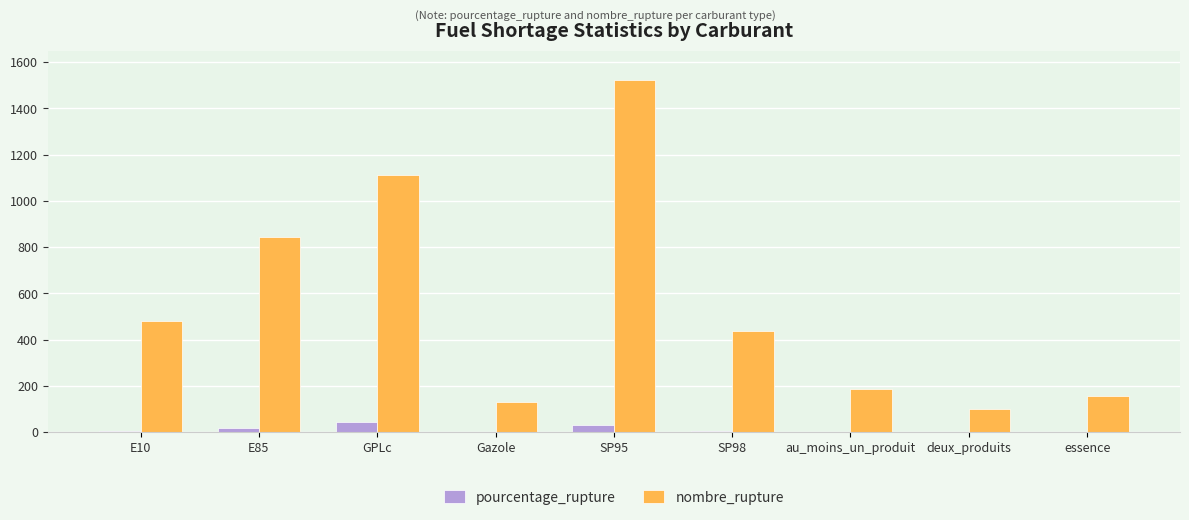

What is the highest value of the nombre_rupture series?

1523.0